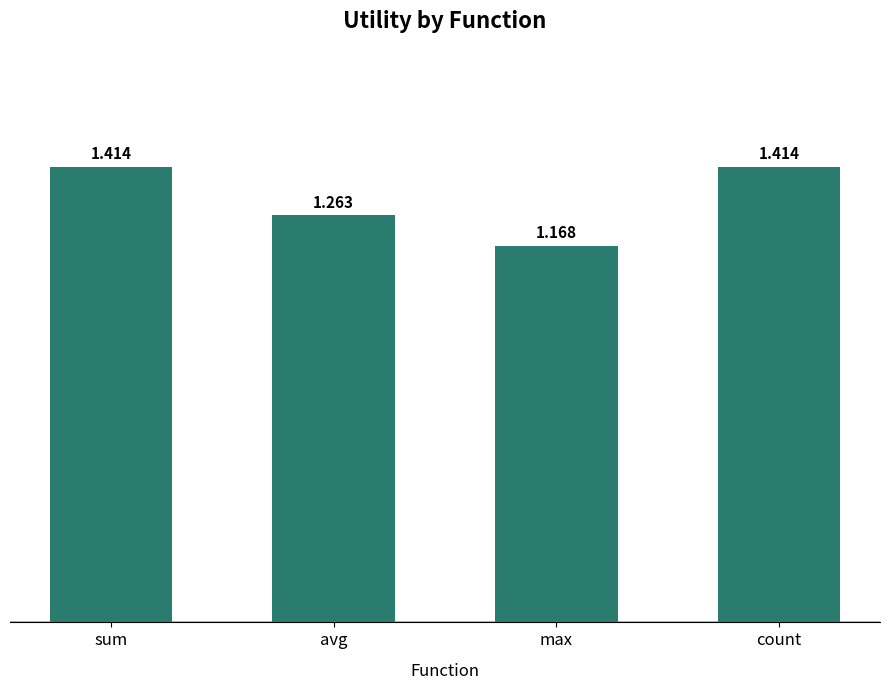

What position from the right is max?

2